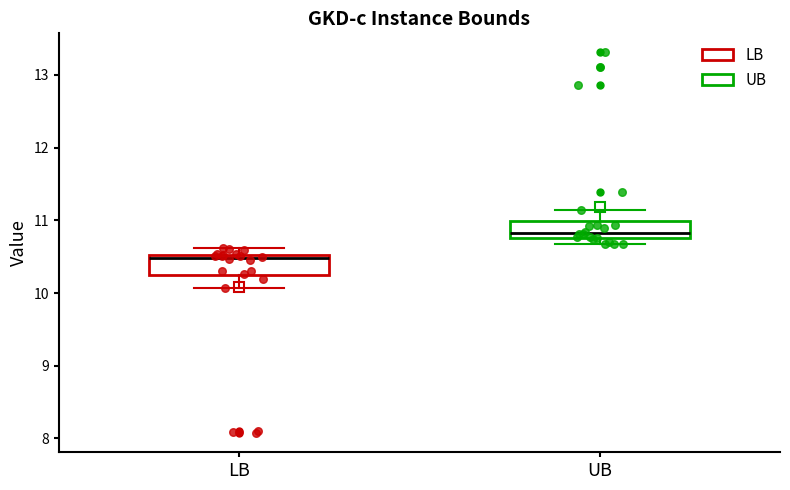

Which box has the lowest median line?

LB